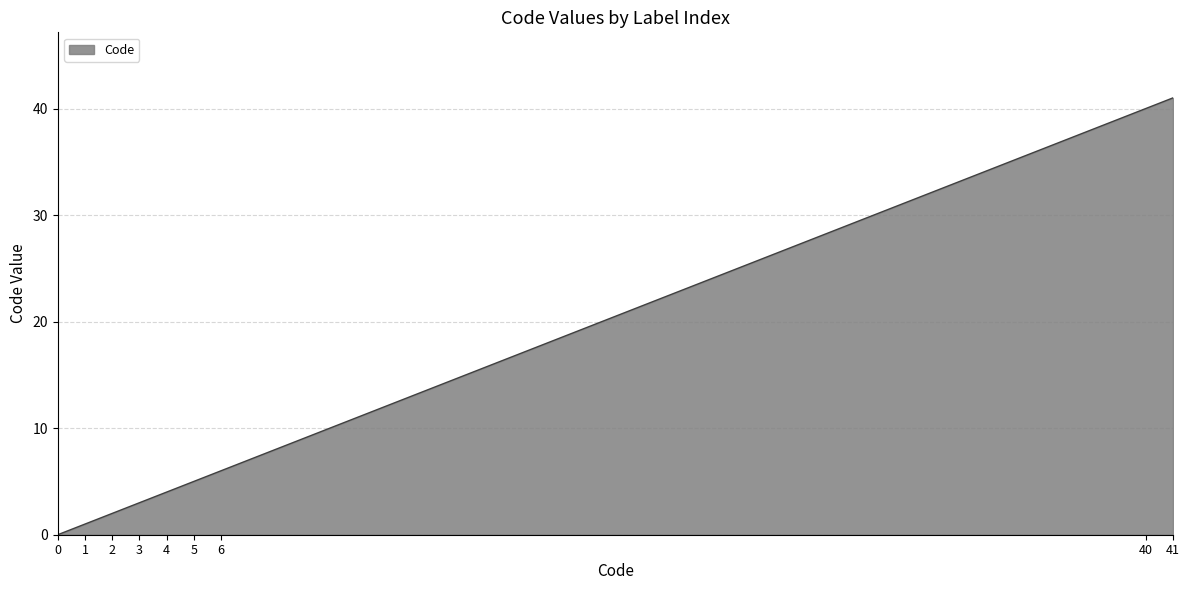

Rank the categories by value from highest to lowest.

41, 40, 6, 5, 4, 3, 2, 1, 0